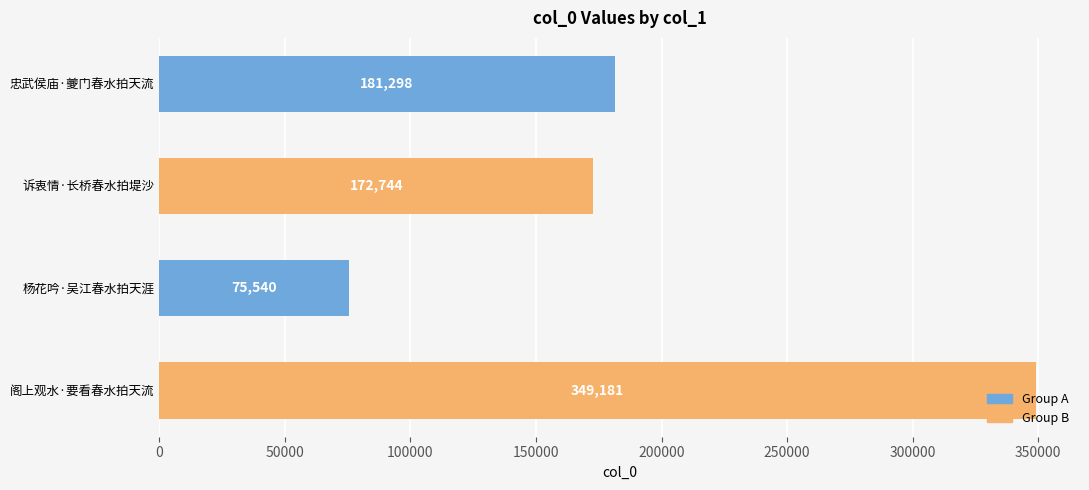

What is the difference between the maximum and second lowest values?

176437